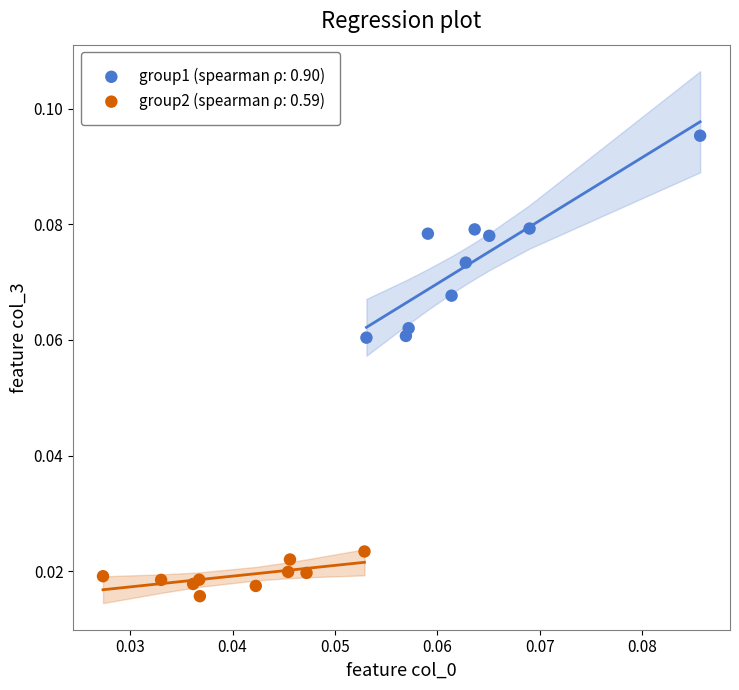

What are all the series names shown in the legend?

group1 (spearman ρ: 0.90), group2 (spearman ρ: 0.59)